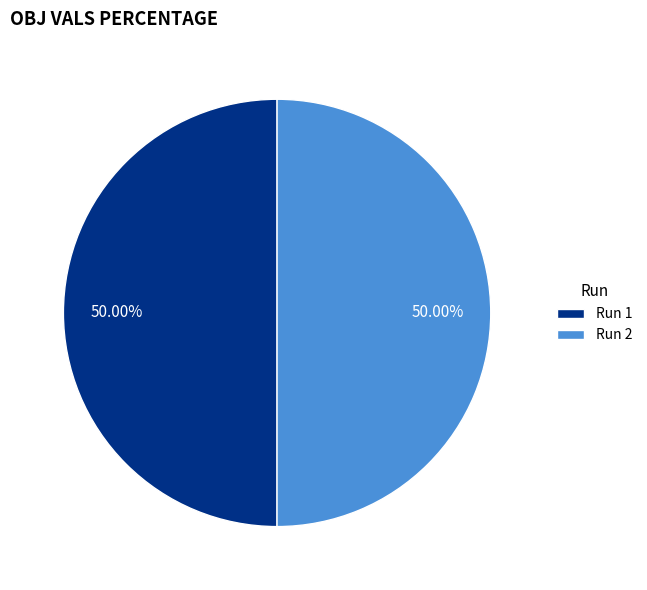

The Run 1 slice represents 50% of the pie. True or false?

True